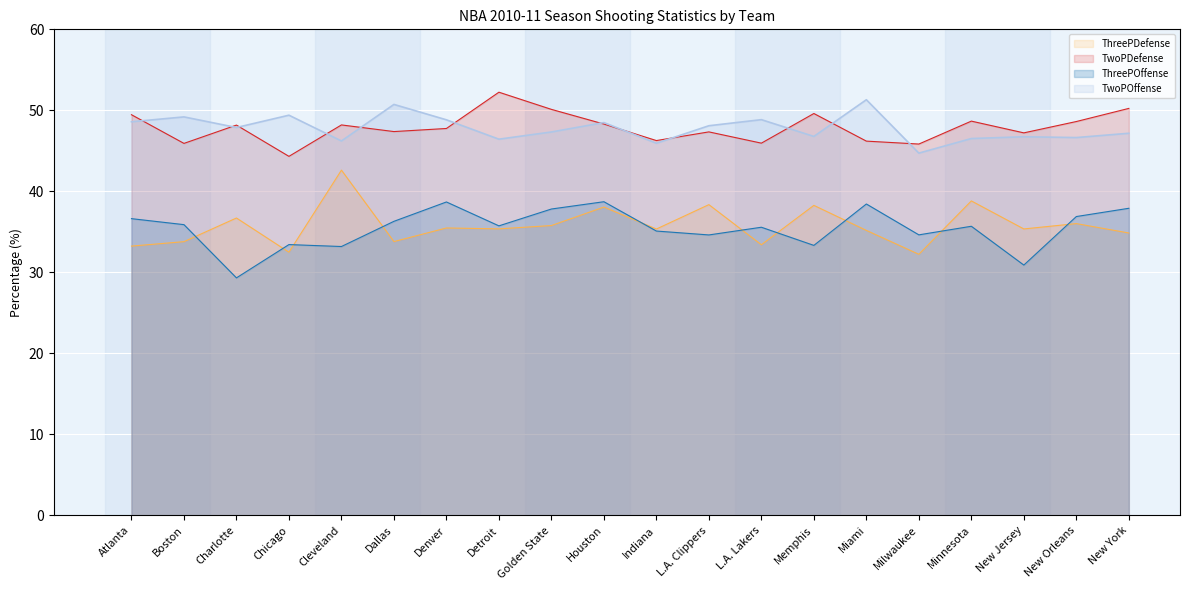

Reading left to right, transcribe all the data shown in this chart.

ThreePOffense: Atlanta=36.6	Boston=35.9	Charlotte=29.3	Chicago=33.4	Cleveland=33.2	Dallas=36.3	Denver=38.7	Detroit=35.7	Golden State=37.8	Houston=38.7	Indiana=35.1	L.A. Clippers=34.6	L.A. Lakers=35.6	Memphis=33.3	Miami=38.4	Milwaukee=34.6	Minnesota=35.7	New Jersey=30.9	New Orleans=36.9	New York=37.9
TwoPOffense: Atlanta=48.6	Boston=49.2	Charlotte=47.9	Chicago=49.4	Cleveland=46.2	Dallas=50.7	Denver=48.8	Detroit=46.4	Golden State=47.3	Houston=48.5	Indiana=45.9	L.A. Clippers=48.1	L.A. Lakers=48.9	Memphis=46.8	Miami=51.3	Milwaukee=44.7	Minnesota=46.5	New Jersey=46.7	New Orleans=46.6	New York=47.2
ThreePDefense: Atlanta=33.2	Boston=33.8	Charlotte=36.7	Chicago=32.5	Cleveland=42.6	Dallas=33.8	Denver=35.5	Detroit=35.4	Golden State=35.8	Houston=38.1	Indiana=35.4	L.A. Clippers=38.4	L.A. Lakers=33.4	Memphis=38.3	Miami=35.2	Milwaukee=32.2	Minnesota=38.8	New Jersey=35.4	New Orleans=36.0	New York=34.9
TwoPDefense: Atlanta=49.5	Boston=45.9	Charlotte=48.2	Chicago=44.3	Cleveland=48.2	Dallas=47.4	Denver=47.8	Detroit=52.2	Golden State=50.1	Houston=48.3	Indiana=46.3	L.A. Clippers=47.3	L.A. Lakers=46.0	Memphis=49.6	Miami=46.2	Milwaukee=45.8	Minnesota=48.7	New Jersey=47.2	New Orleans=48.6	New York=50.2